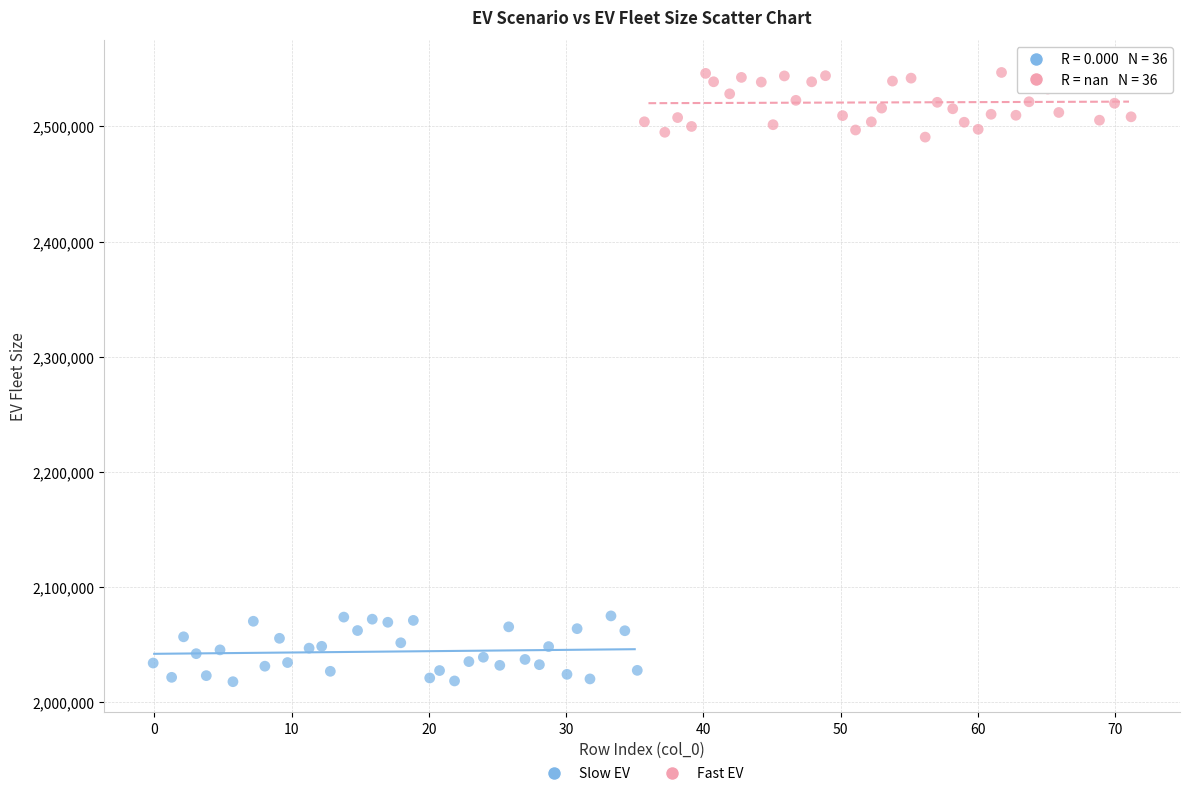

Which series contains the highest Y value?

Fast EV